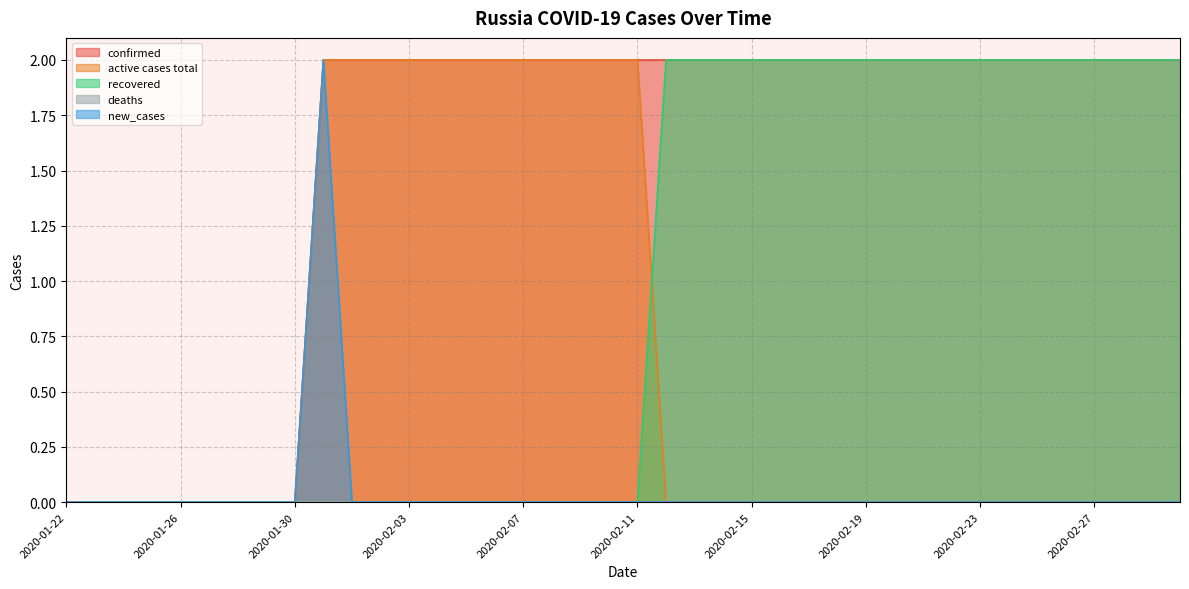

Is it true that confirmed equals 1 at 2020-02-08?

False